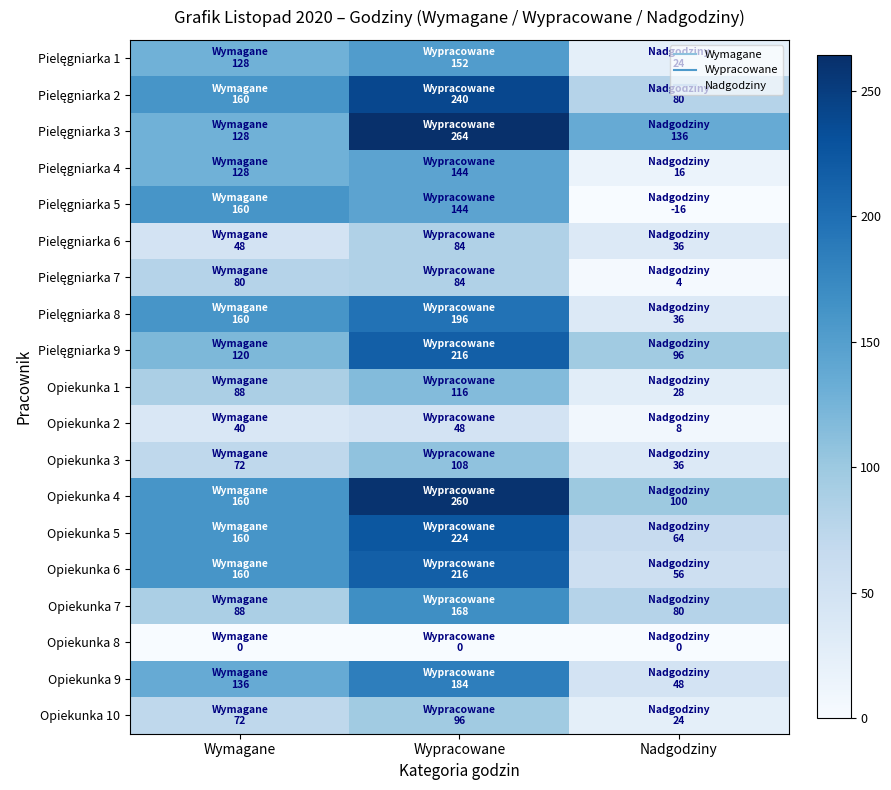

Rank the series by their maximum value, from highest to lowest.

Pielęgniarka 3, Opiekunka 4, Pielęgniarka 2, Opiekunka 5, Pielęgniarka 9, Opiekunka 6, Pielęgniarka 8, Opiekunka 9, Opiekunka 7, Pielęgniarka 5, Pielęgniarka 1, Pielęgniarka 4, Opiekunka 1, Opiekunka 3, Opiekunka 10, Pielęgniarka 6, Pielęgniarka 7, Opiekunka 2, Opiekunka 8